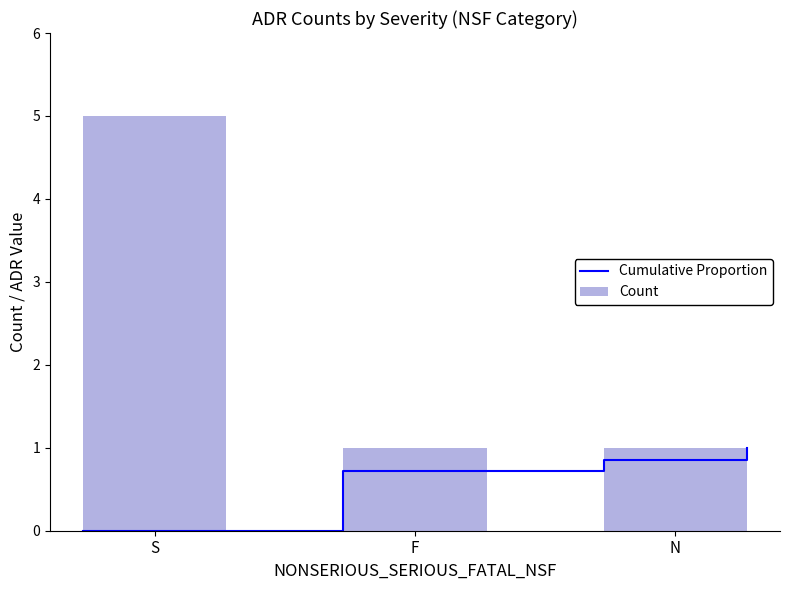

What is the difference between the maximum and minimum values in the Count series?

4